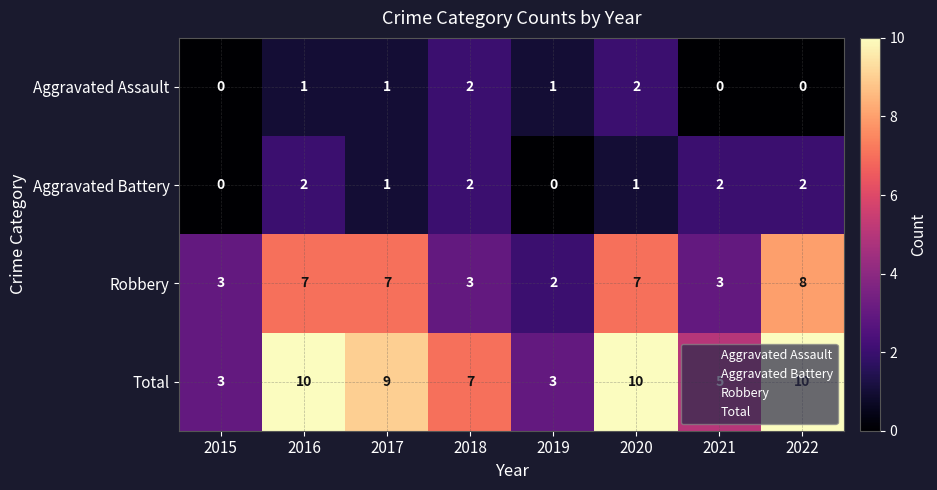

Is it true that Aggravated Assault equals 1 at 2016?

True